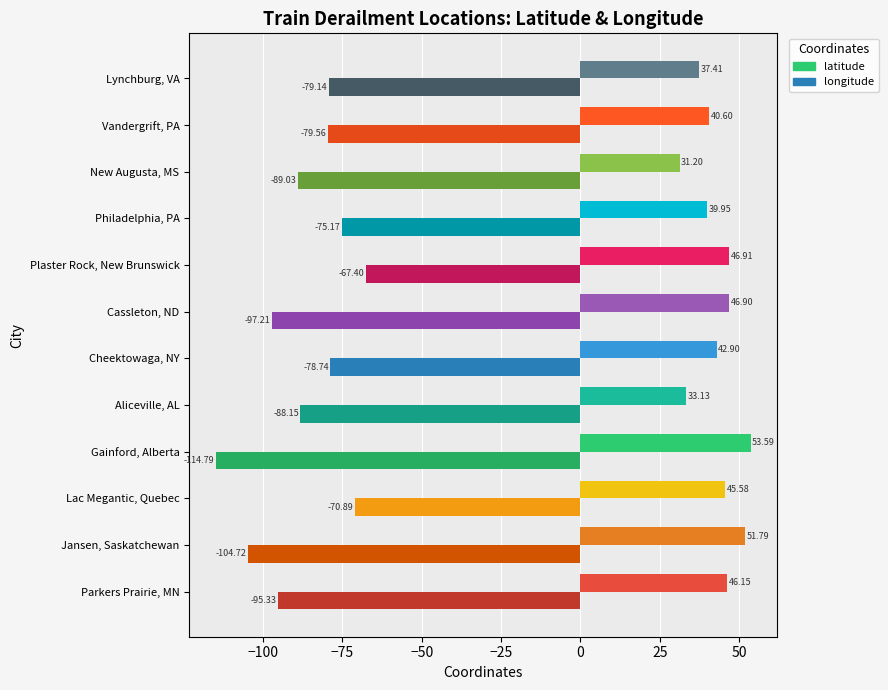

Which series has the largest range (max minus min)?

longitude